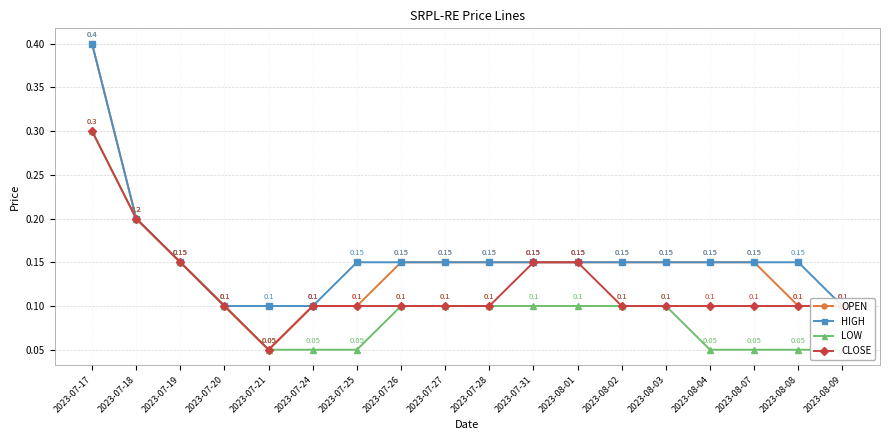

Rank the series at 2023-07-26 from highest to lowest value.

OPEN, HIGH, LOW, CLOSE